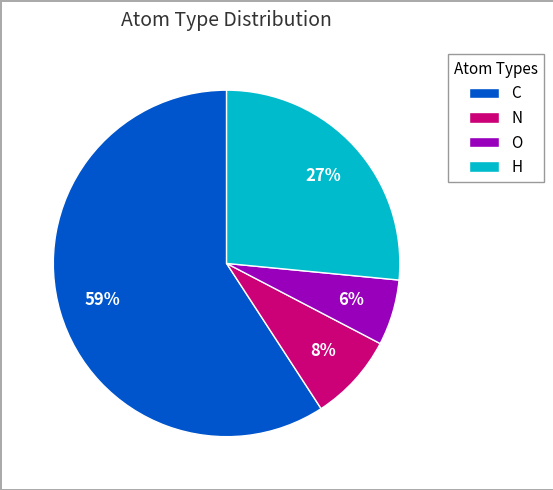

Rank the categories by value from highest to lowest.

C, H, N, O